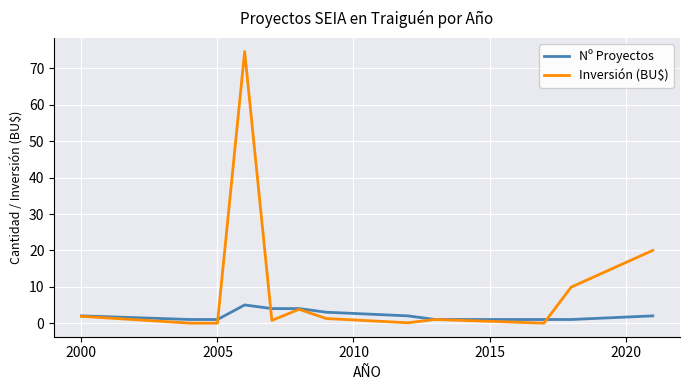

Rank the series by their maximum value, from lowest to highest.

Nº Proyectos, Inversión (BU$)